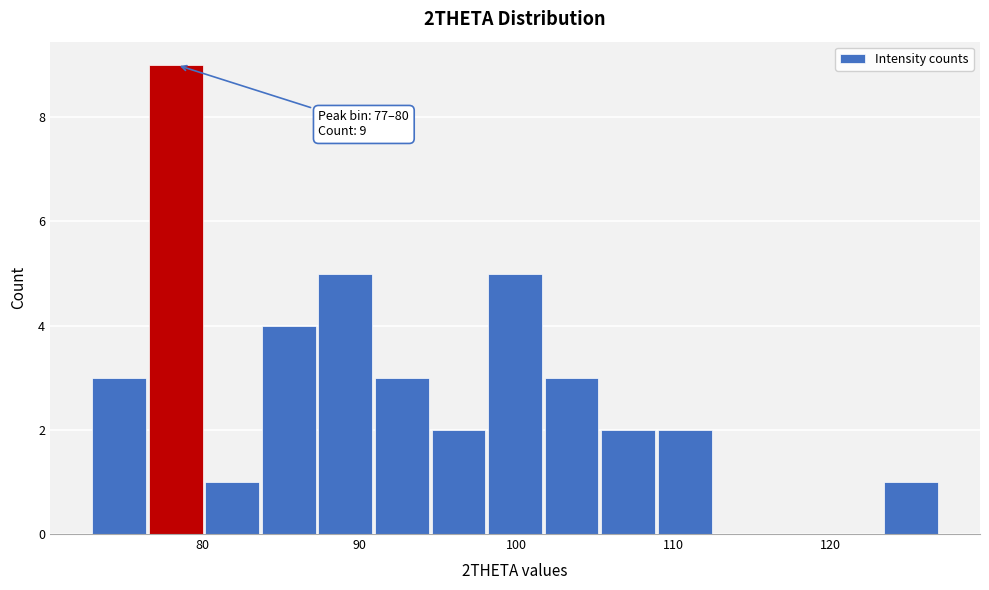

Around what value on the x-axis is the tallest bar? Give the approximate position of its centre, as read against the axis.

78